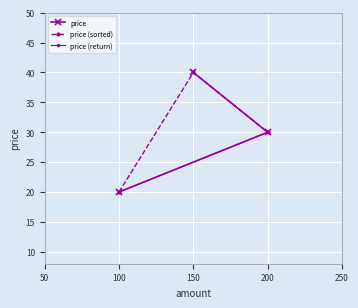

At which category does the chart reach its peak across all series?

150